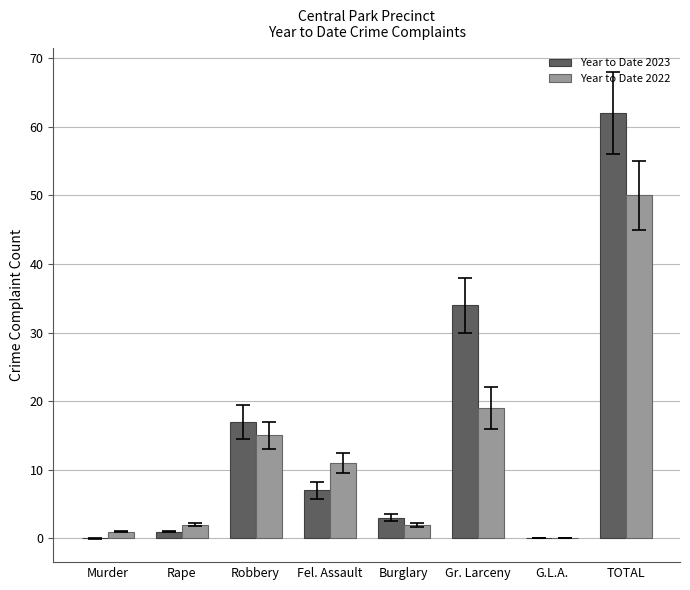

How many groups of bars are there?

8